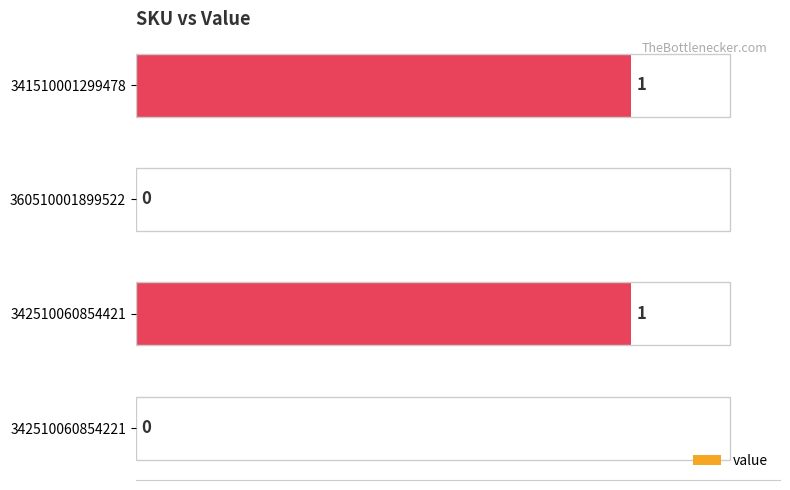

What is the greatest value displayed?

1